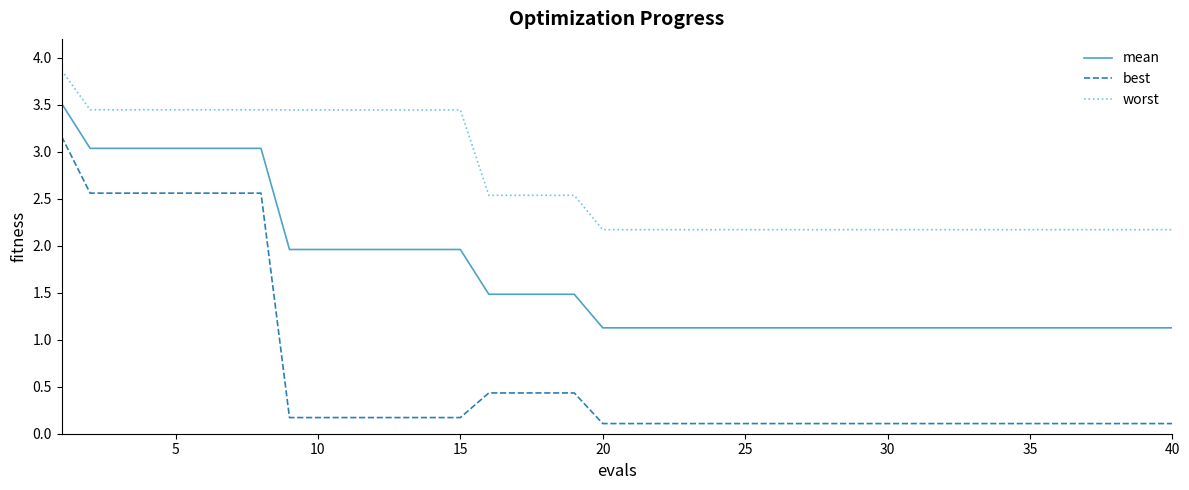

What is the greatest value displayed?

3.9